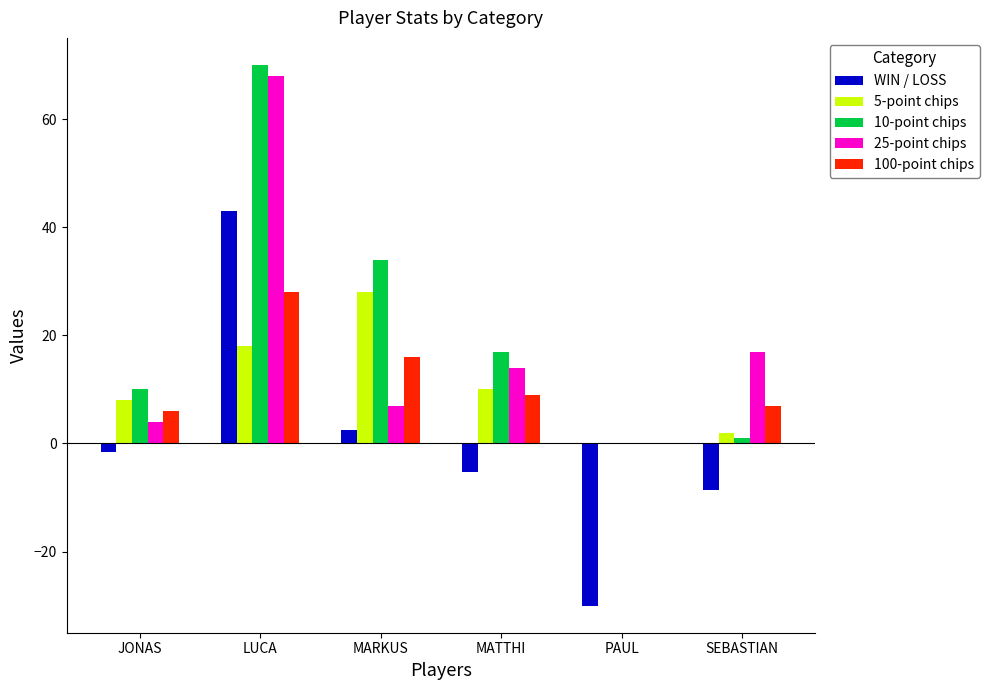

The 25-point chips series shows 12.2 at MARKUS. True or false?

False